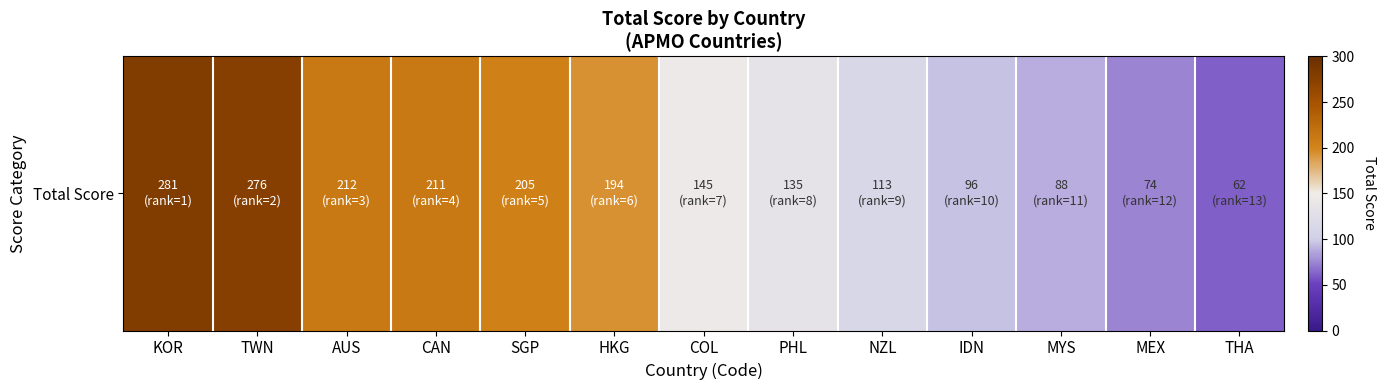

What is the difference between the maximum and minimum values?

219